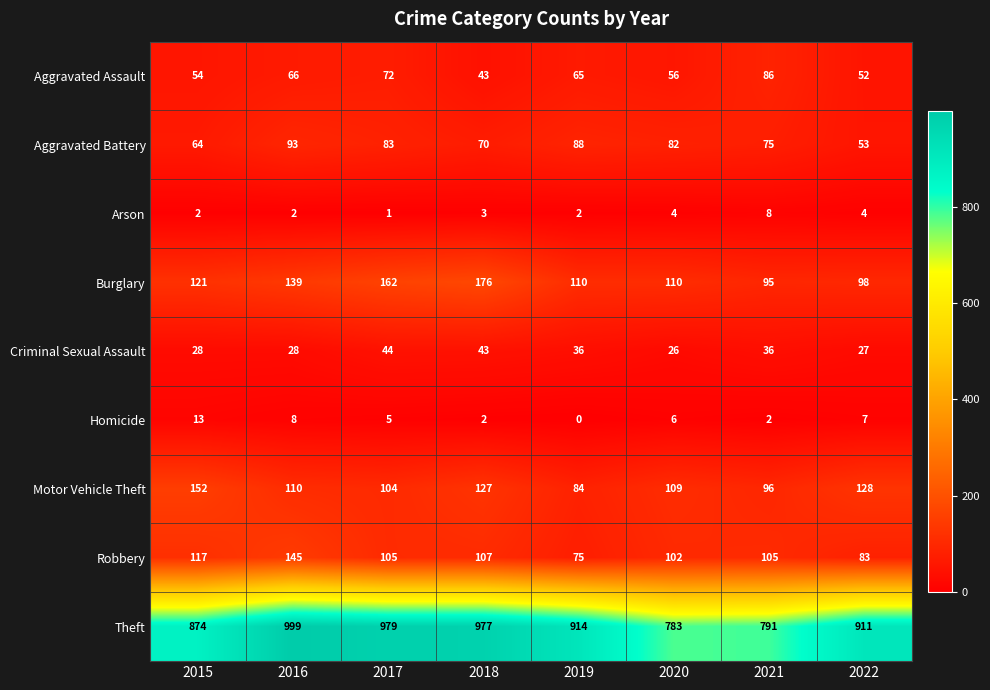

What is the difference between the highest and lowest values at 2022?

907